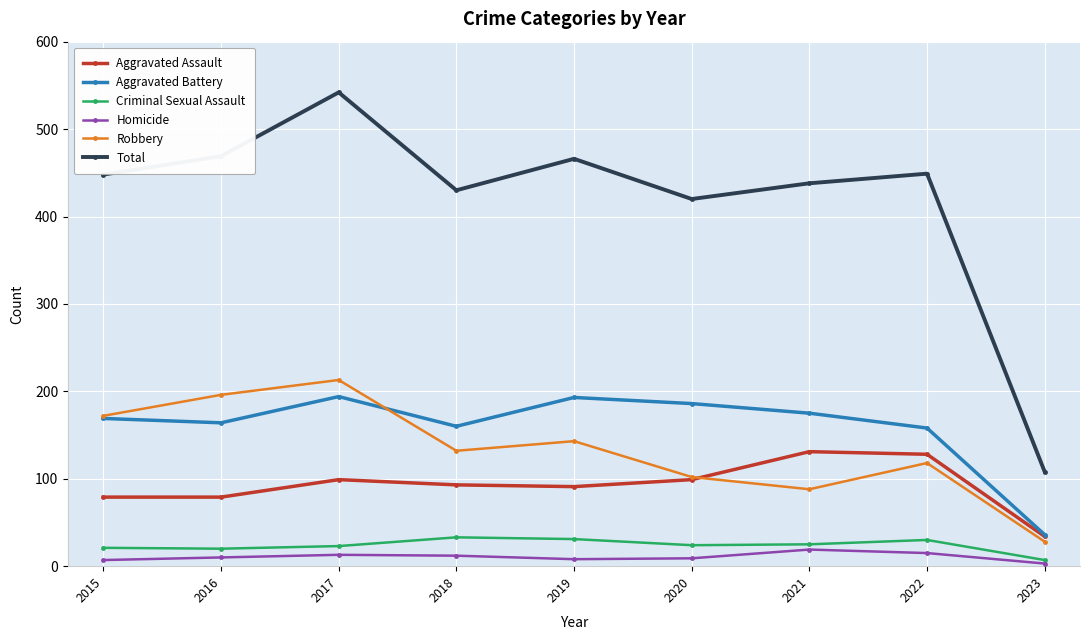

Between 2022 and 2023, which series saw the biggest shift?

Total